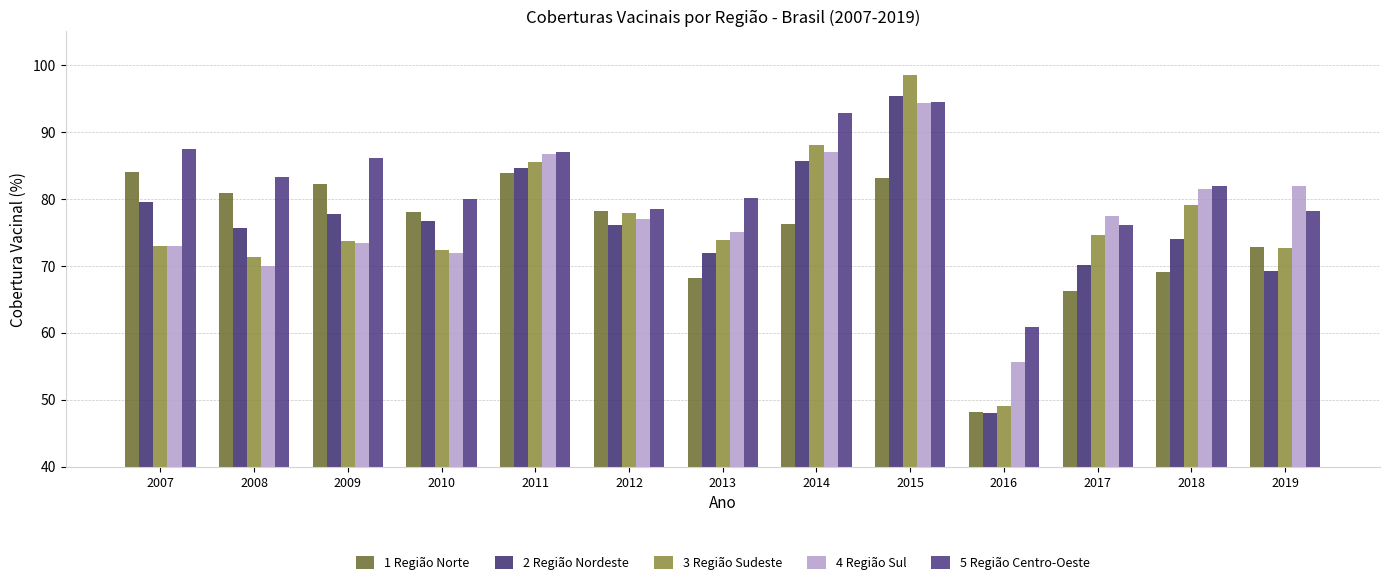

What is the minimum value shown in the chart?

48.0